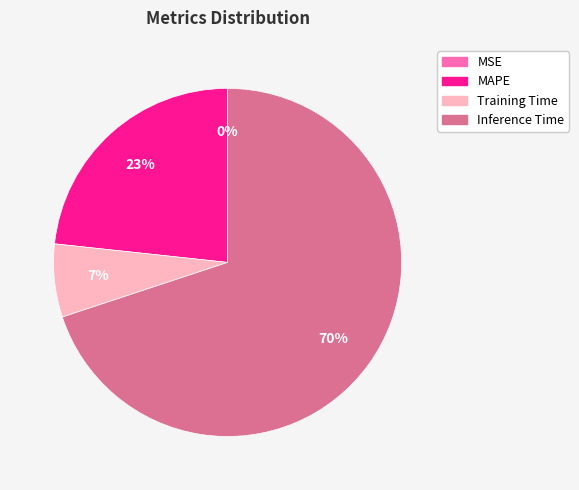

To the nearest percent, what is the average slice percentage?

25%